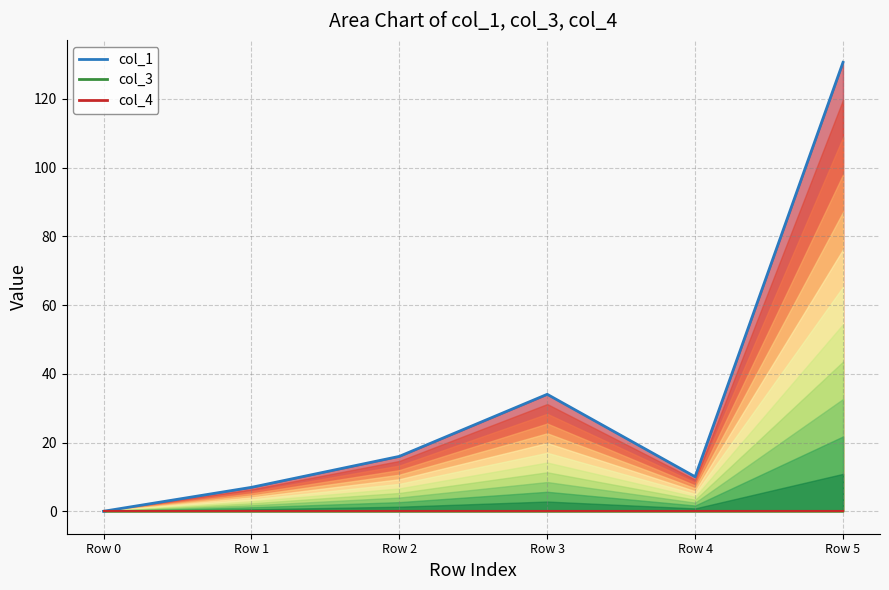

True or false: col_3 line and col_1 line cross at least once.

False